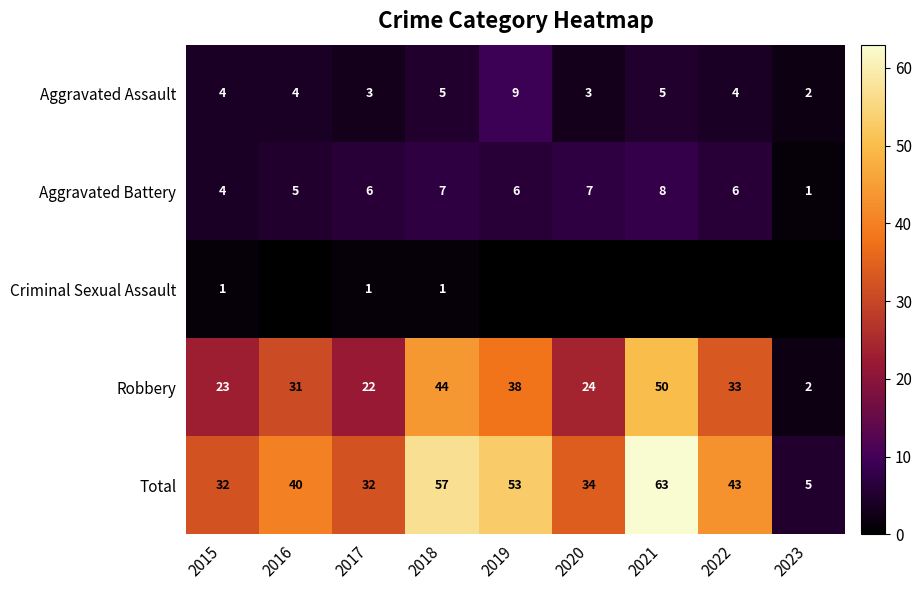

Is the value of Aggravated Battery at 2018 greater than the value of Total at 2022?

No